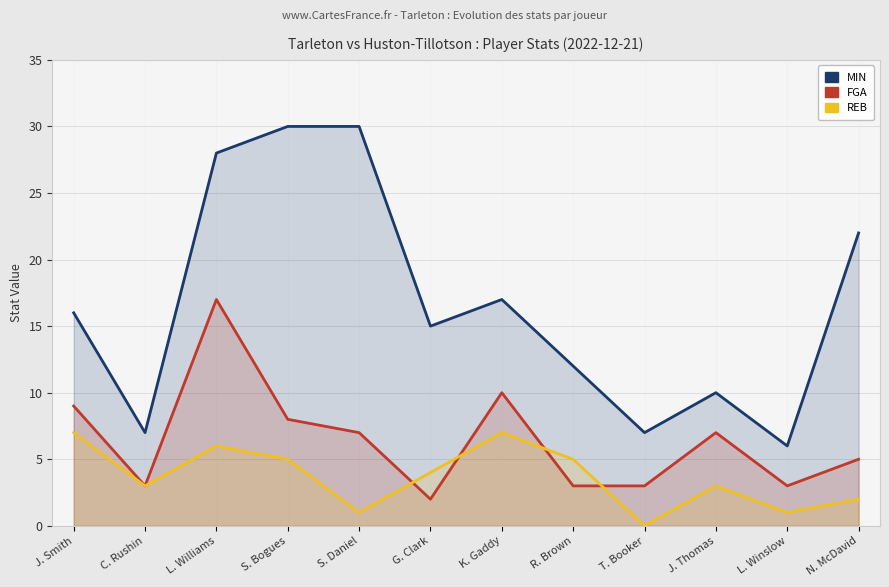

Reading left to right, extract all data points from this chart.

MIN: J. Smith=16	C. Rushin=7	L. Williams=28	S. Bogues=30	S. Daniel=30	G. Clark=15	K. Gaddy=17	R. Brown=12	T. Booker=7	J. Thomas=10	L. Winslow=6	N. McDavid=22
FGA: J. Smith=9	C. Rushin=3	L. Williams=17	S. Bogues=8	S. Daniel=7	G. Clark=2	K. Gaddy=10	R. Brown=3	T. Booker=3	J. Thomas=7	L. Winslow=3	N. McDavid=5
REB: J. Smith=7	C. Rushin=3	L. Williams=6	S. Bogues=5	S. Daniel=1	G. Clark=4	K. Gaddy=7	R. Brown=5	T. Booker=0	J. Thomas=3	L. Winslow=1	N. McDavid=2